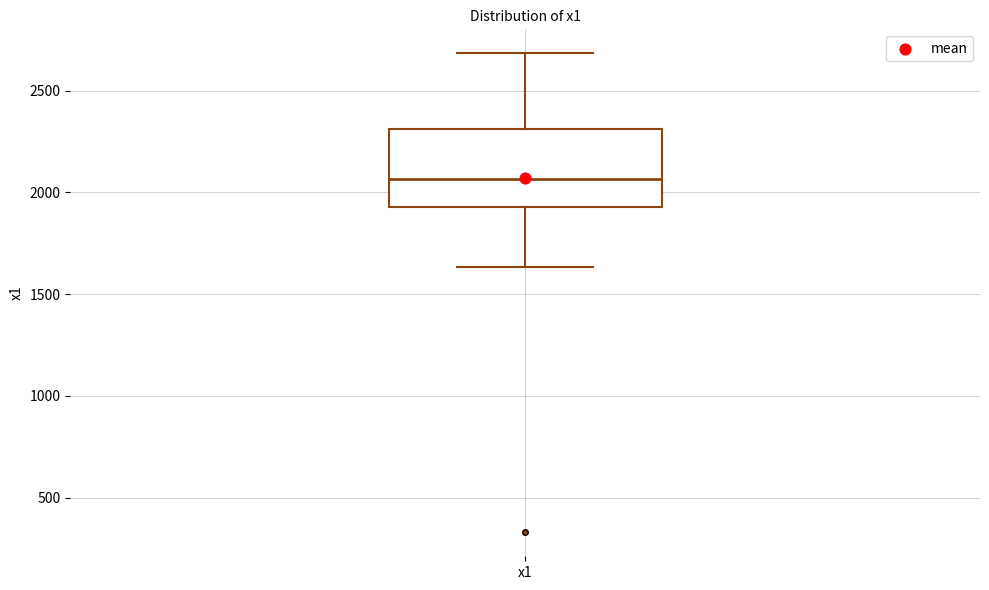

Read this box plot against the y-axis: the position of the median line, the range covered by the box, and the ends of both whiskers. The values are not printed on the chart, so give them approximately, as read against the axis.

median 2050, box 1950 to 2300, whiskers 1650 to 2700